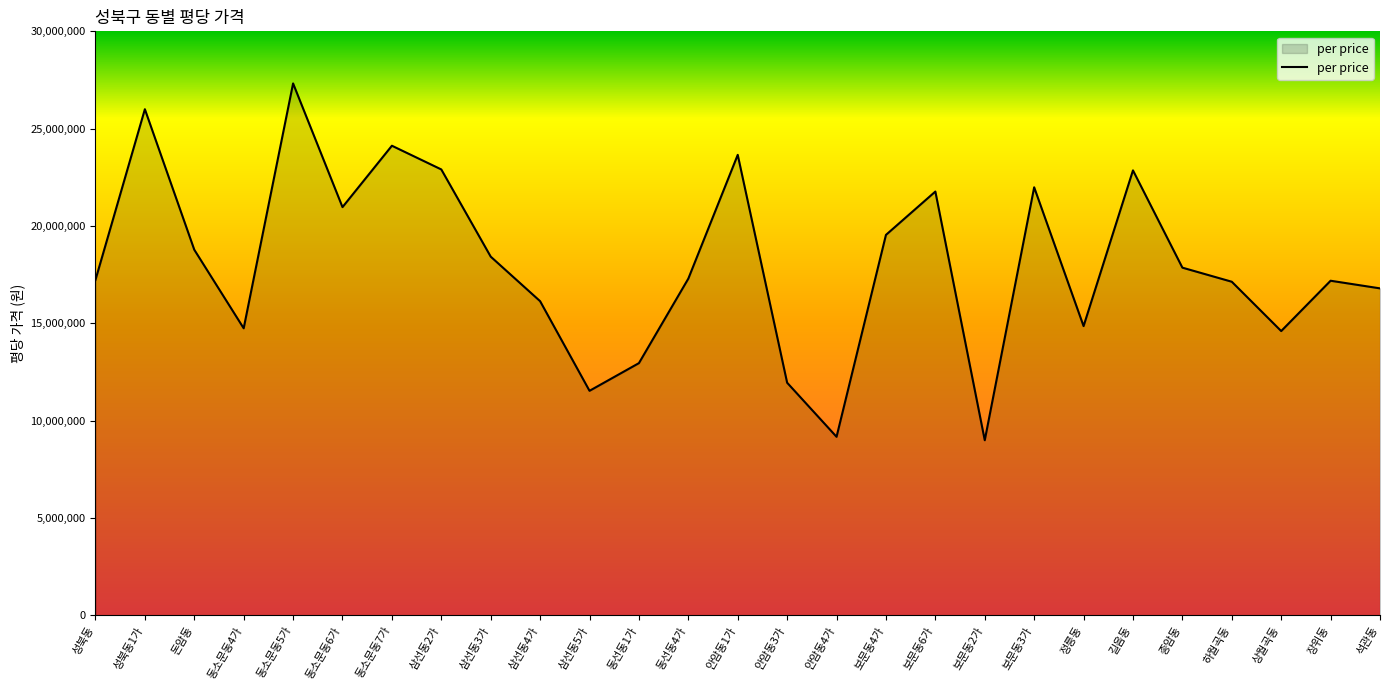

How many categories are shown in the chart?

27